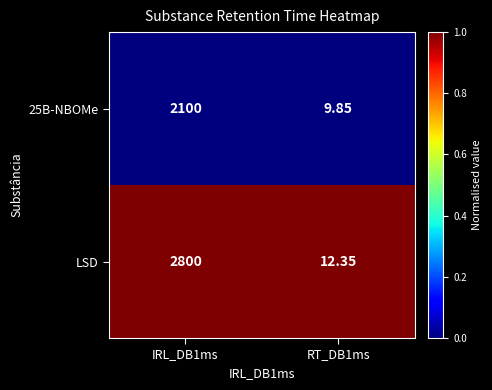

Which series changed the most between IRL_DB1ms and RT_DB1ms?

LSD